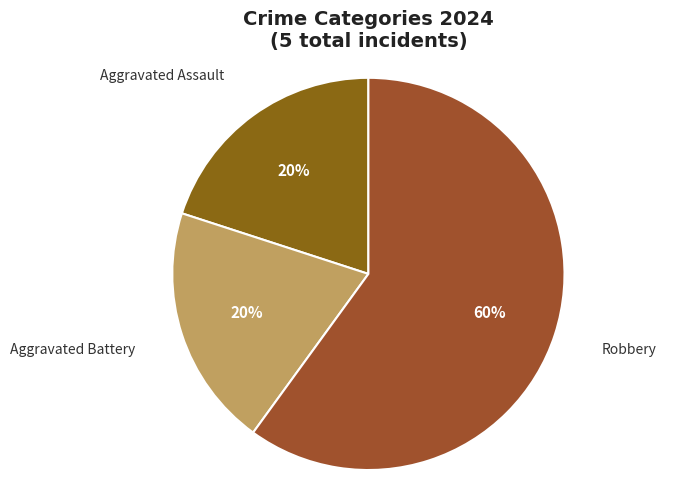

Is the sum of Robbery and Aggravated Assault greater than half?

Yes